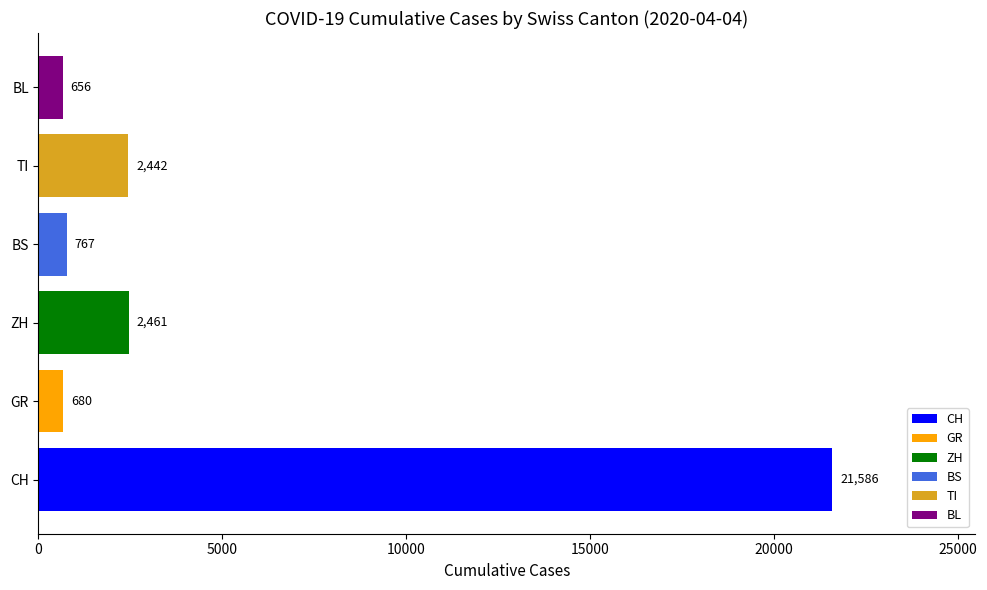

What is the average value?

4765